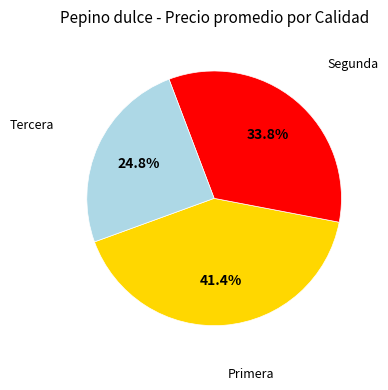

Is there any slice that represents more than half of the pie?

No